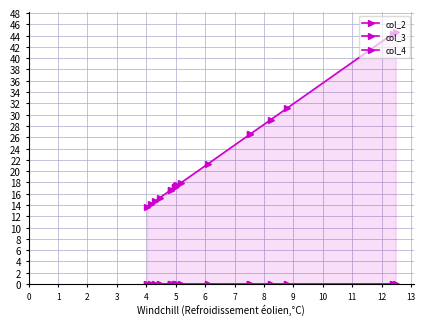

At how many categories does at least one series exceed 40?

2